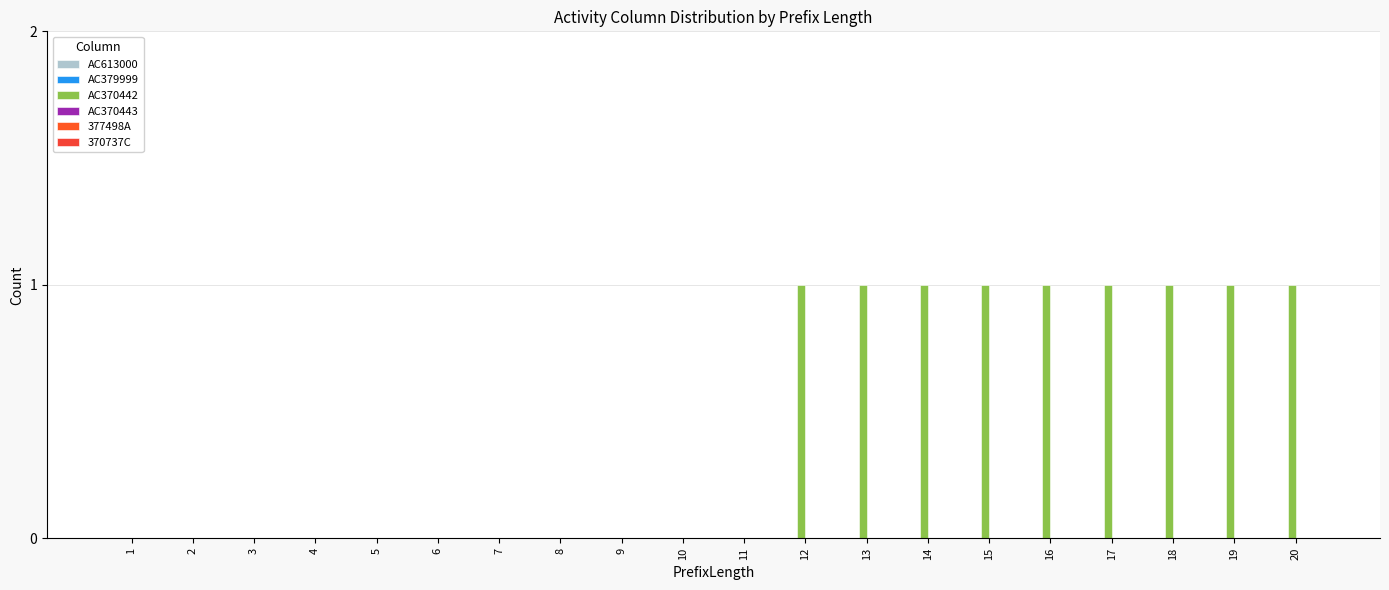

Are the bars horizontal?

No